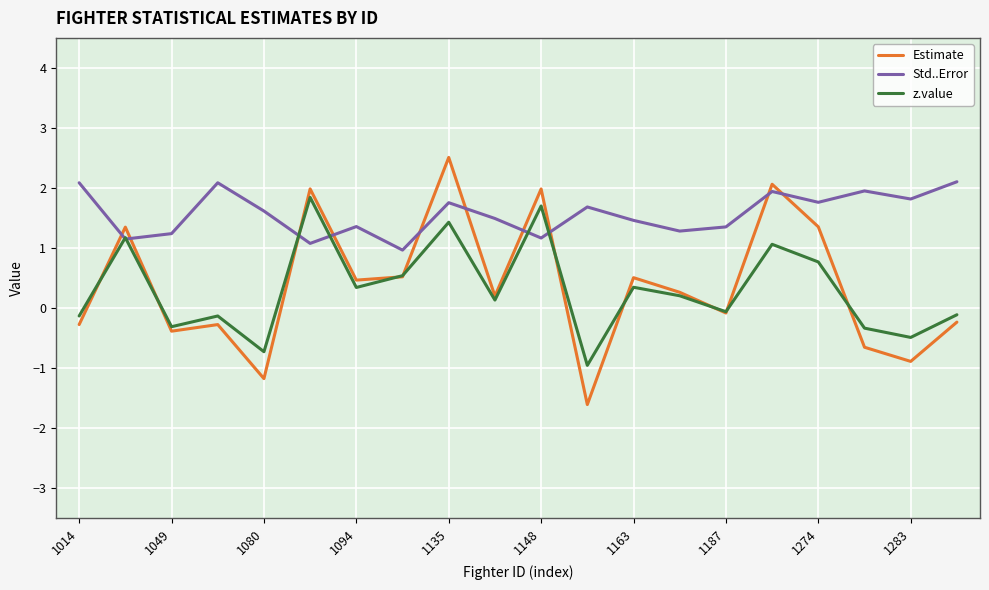

True or false: Estimate and z.value intersect in this chart.

True